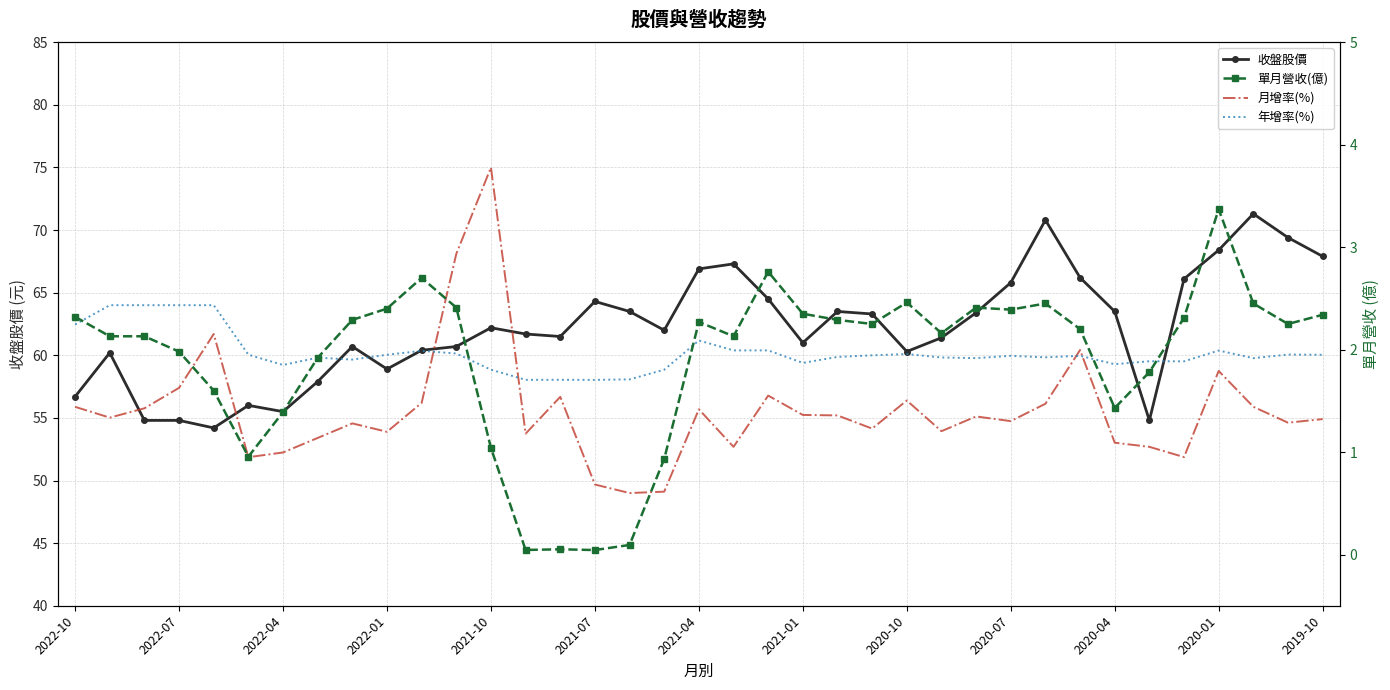

At 23, list the series in order from largest to smallest.

收盤股價, 年增率(%), 月增率(%), 單月營收(億)